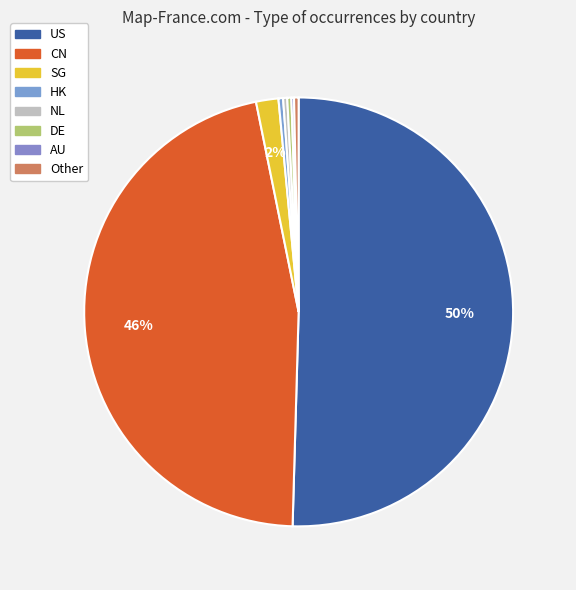

Rank the categories by value from highest to lowest.

US, CN, SG, HK, Other, NL, DE, AU